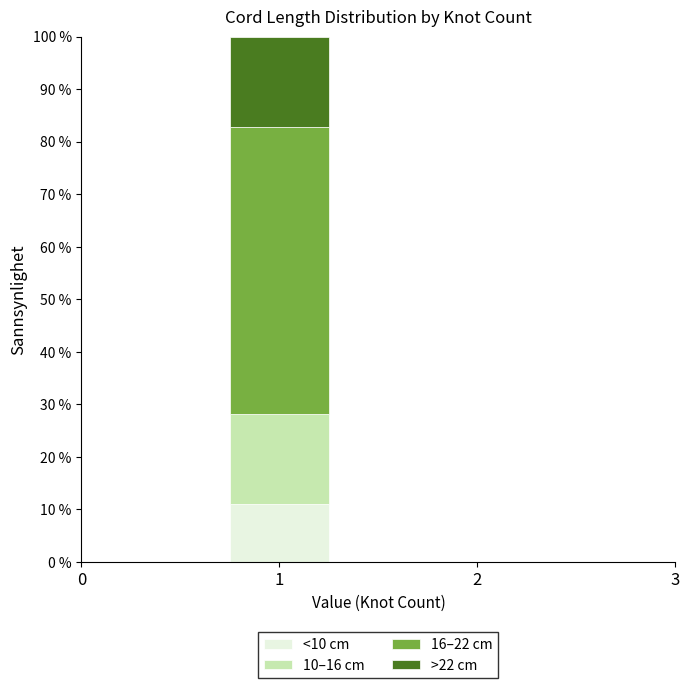

Count the number of categories in the chart.

1